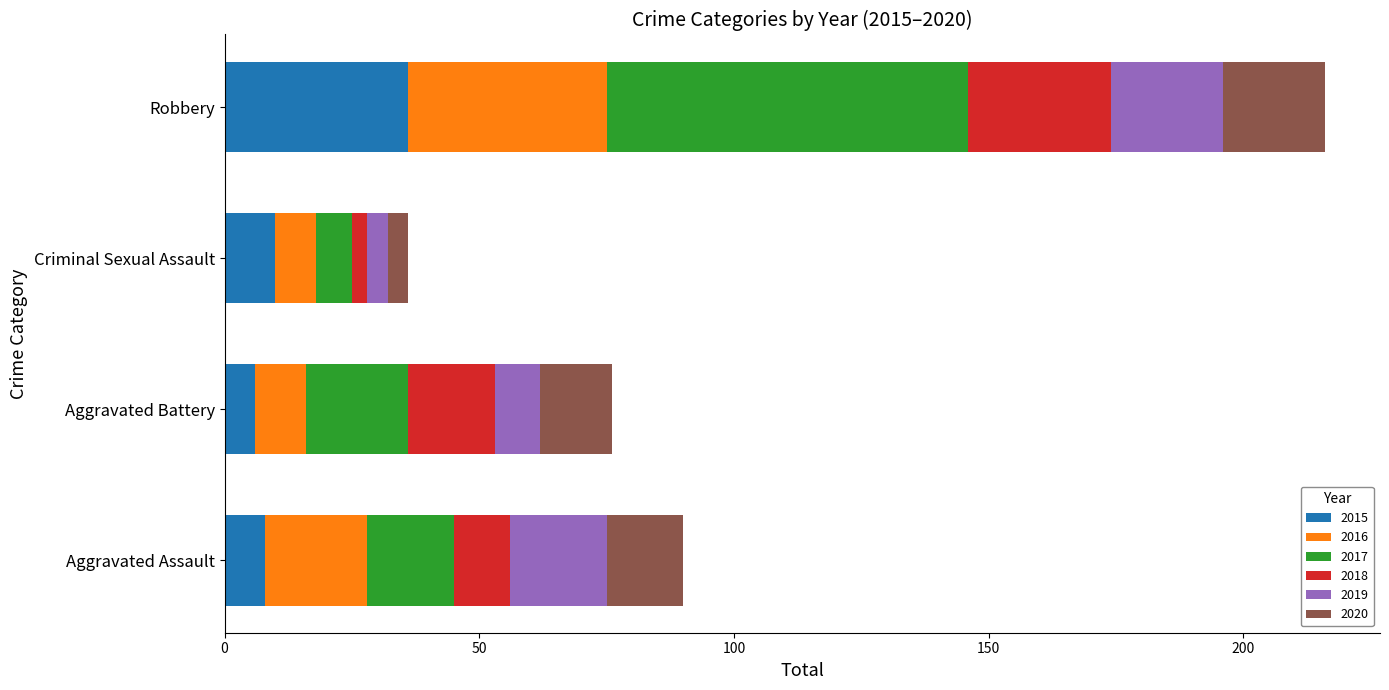

At which category is the sum across all series the highest?

Robbery